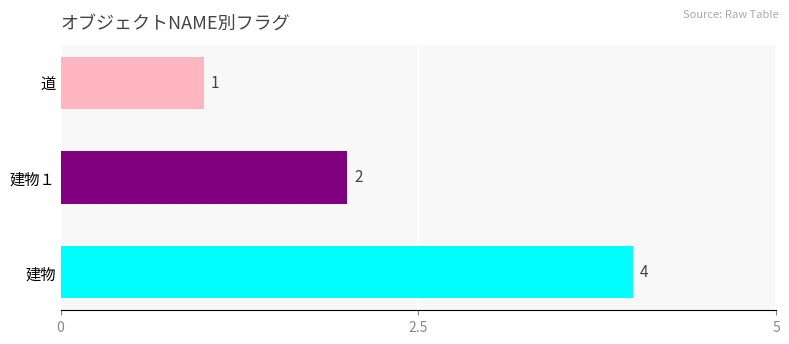

Which category has the highest value across all series?

建物